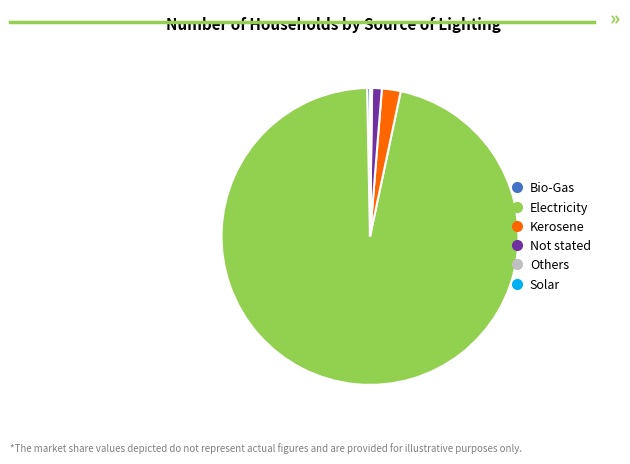

Between Not stated and Bio-Gas, which is larger?

Not stated